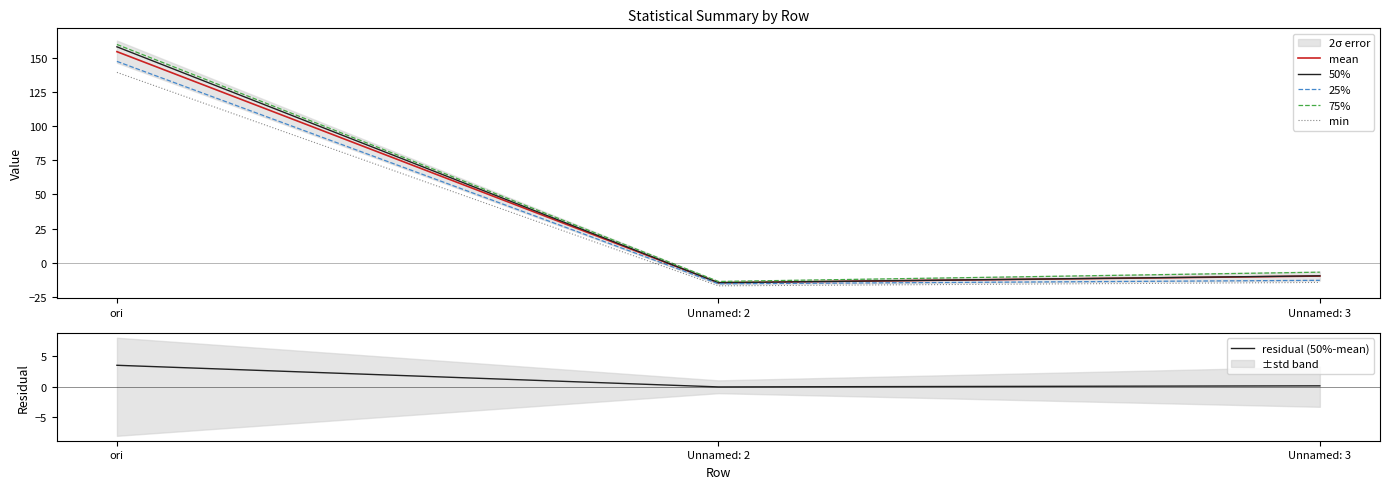

Which series has the largest total across all categories?

75%